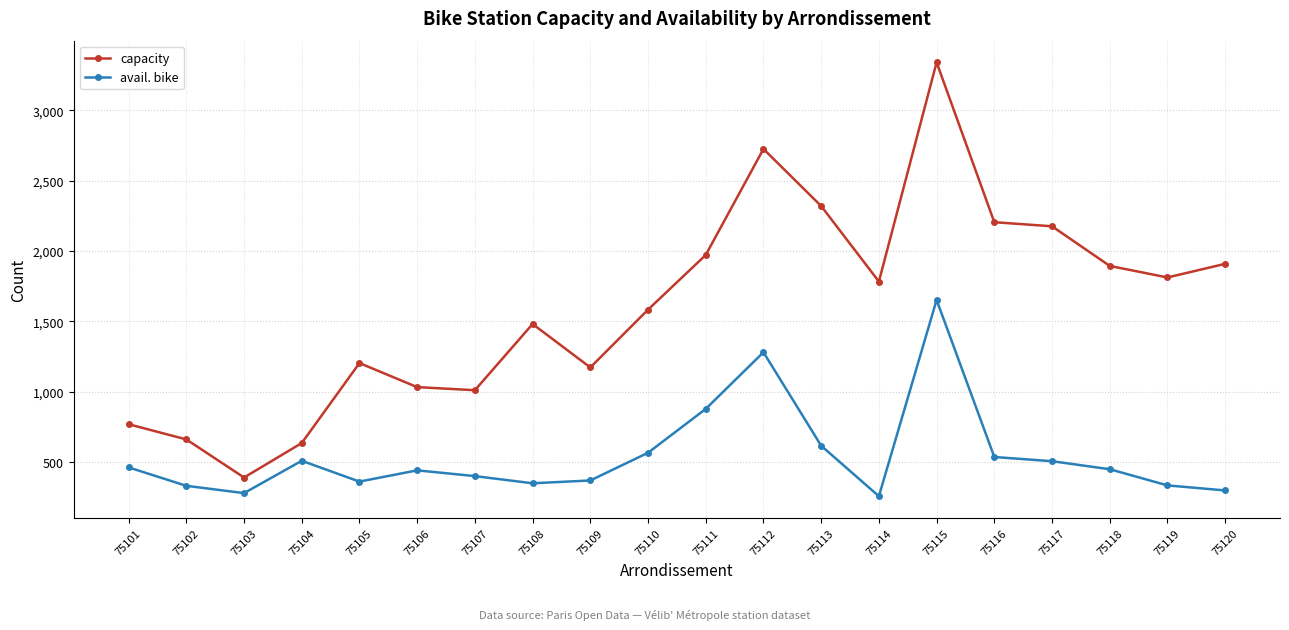

What is the lowest value of the avail. bike series?

256